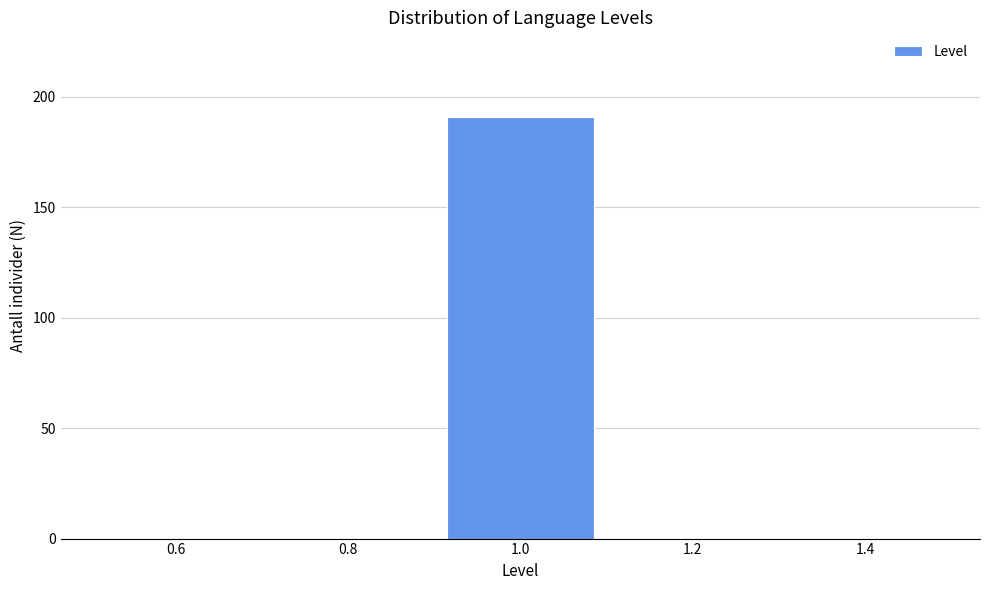

Reading left to right, list every bar in this chart as the range it spans on the x-axis followed by its height. The values are not printed on the chart, so give them approximately, as read against the axis.

0.5 to 0.7: 0
0.7 to 0.9: 0
0.9 to 1.1: 190
1.1 to 1.3: 0
1.3 to 1.5: 0